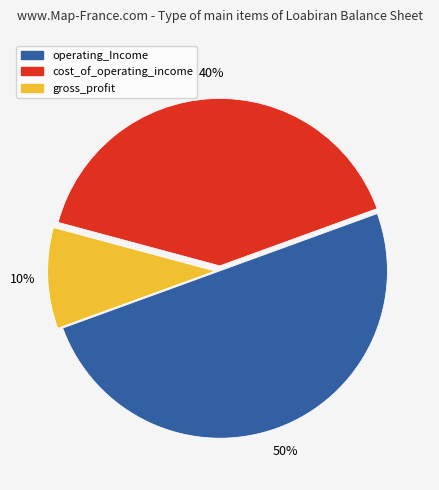

To the nearest percent, what is the difference between the largest and smallest slice percentages?

40%